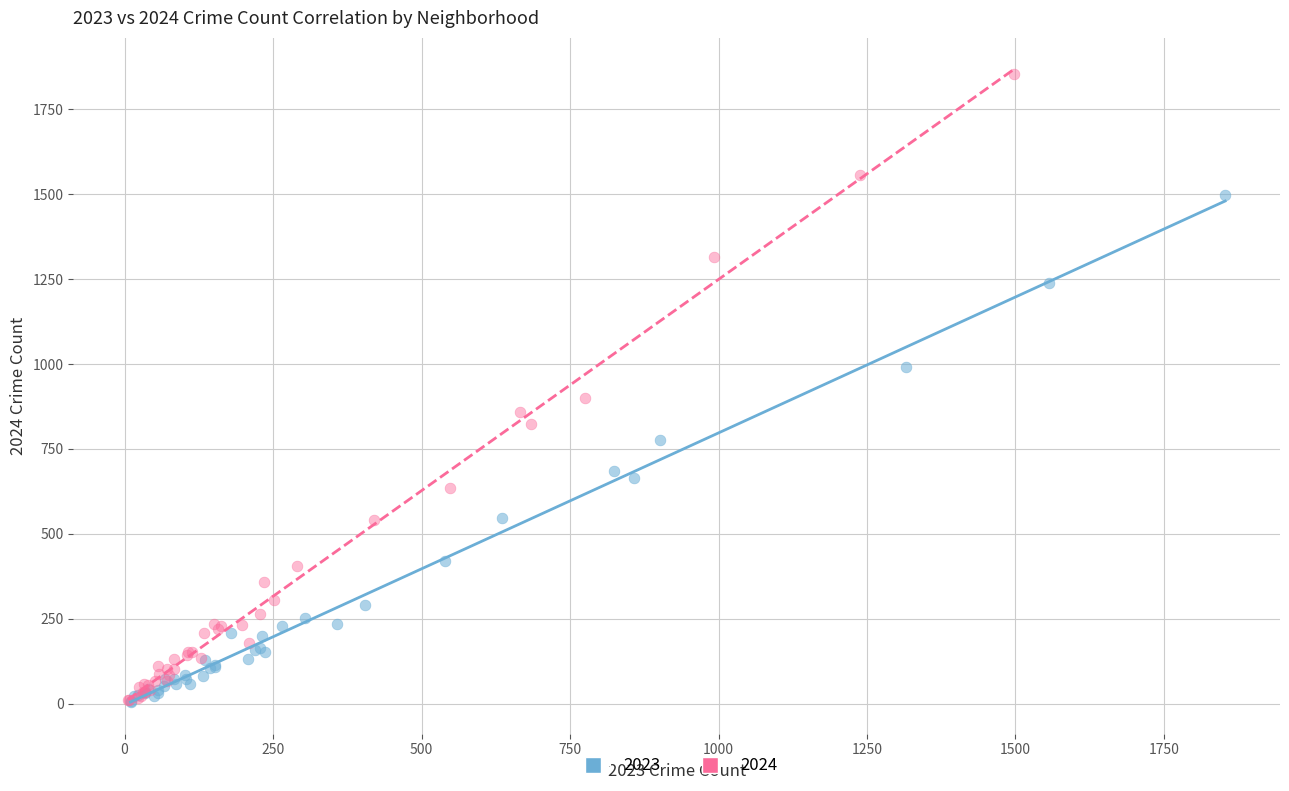

Which series contains the highest Y value?

2024